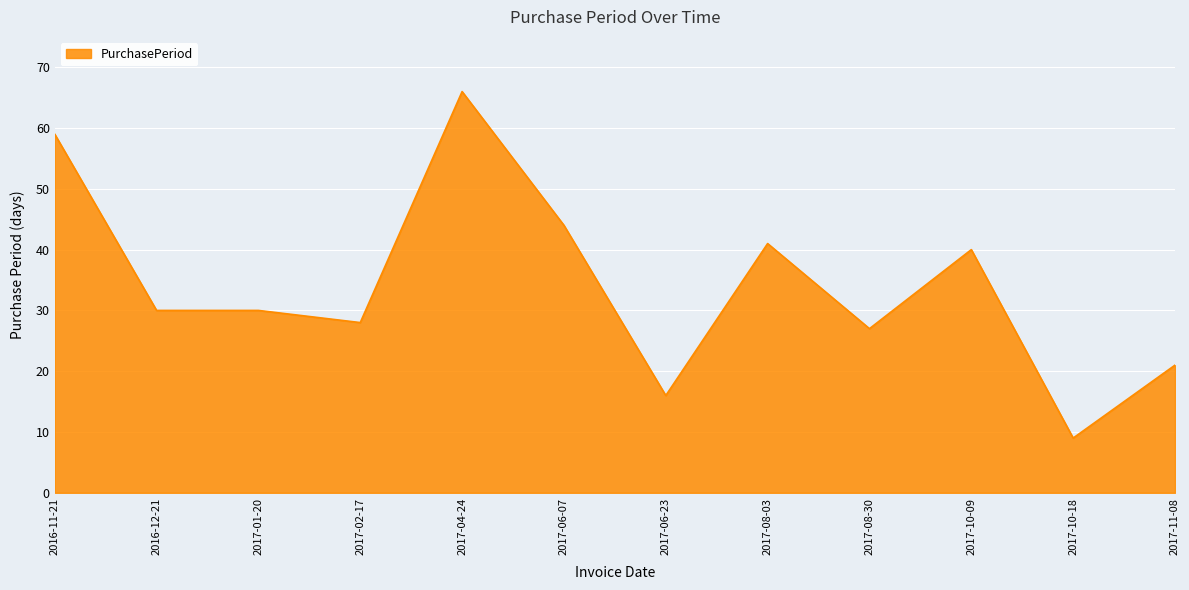

True or false: the data shows 30 at 2017-01-20.

True